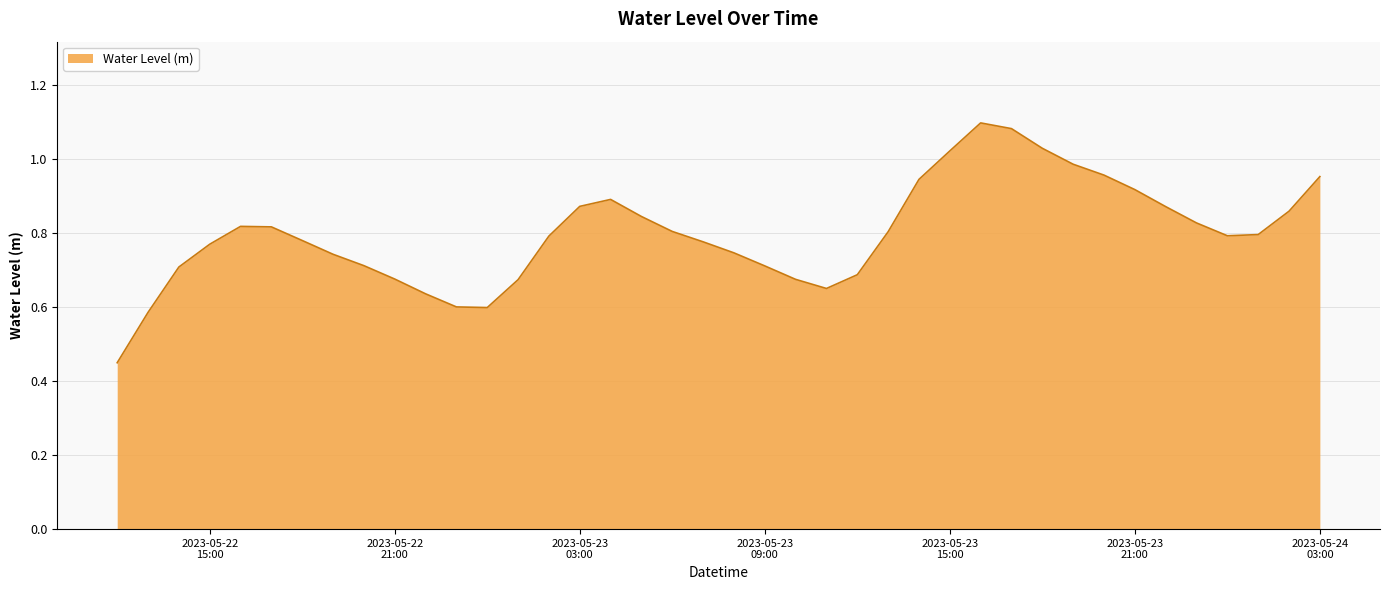

Does the chart display data point markers on the line(s)?

No